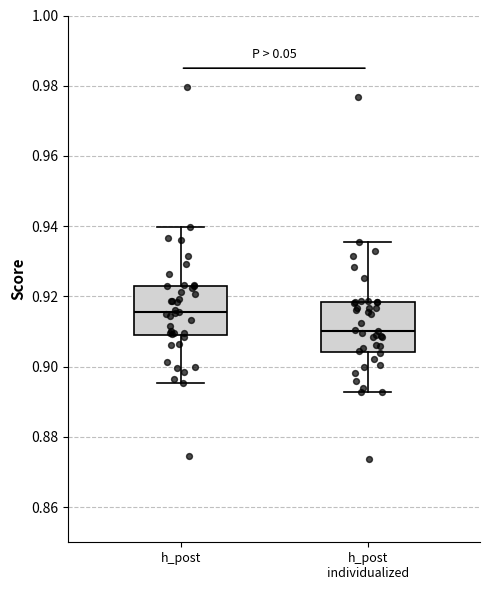

Reading left to right, transcribe this box plot: for each box, give where its median line is, the range the box spans, and where its two whiskers end, as read against the y-axis. The values are not printed on the chart, so give them approximately, as read against the axis.

h_post: median 0.916, box 0.910 to 0.922, whiskers 0.896 to 0.940
h_post individualized: median 0.910, box 0.904 to 0.918, whiskers 0.892 to 0.936